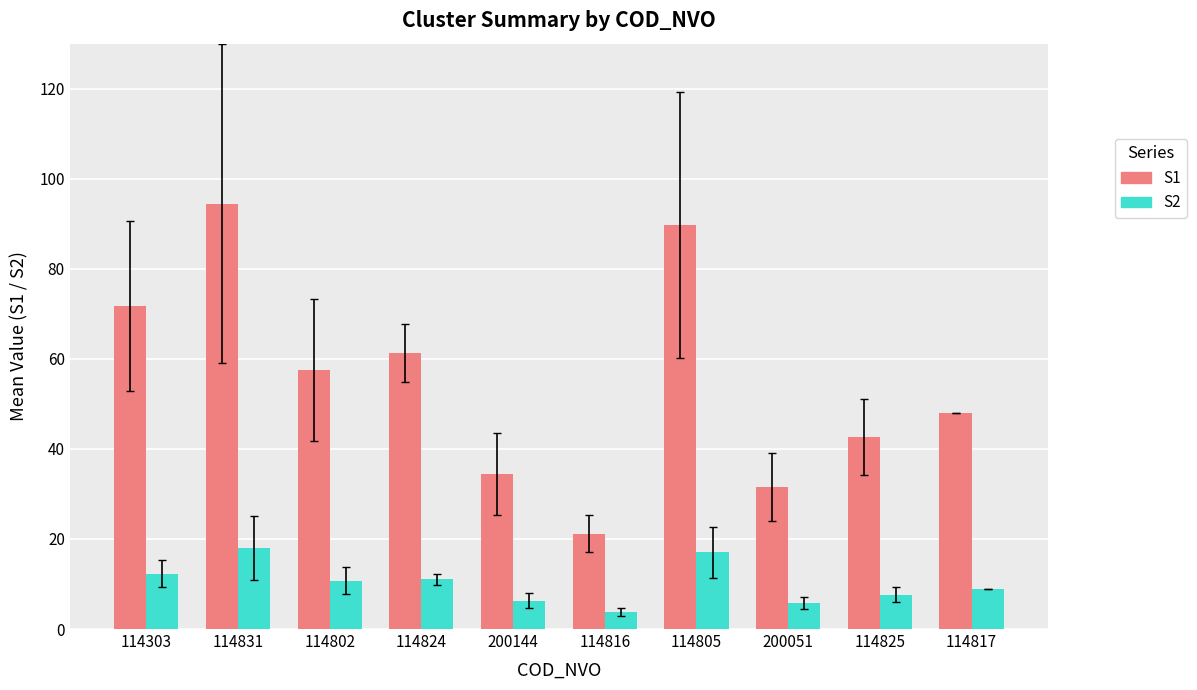

What is the lowest value of the S1 series?

21.2